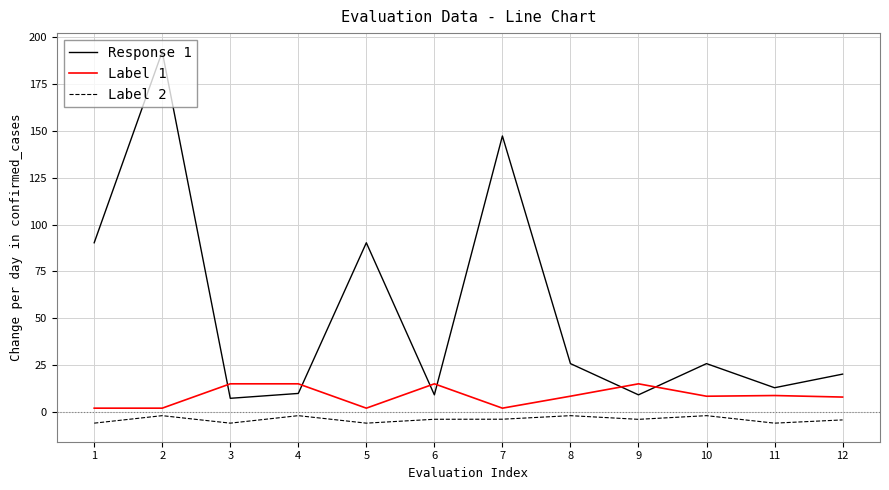

At which label does Response 1 first exceed 25?

1